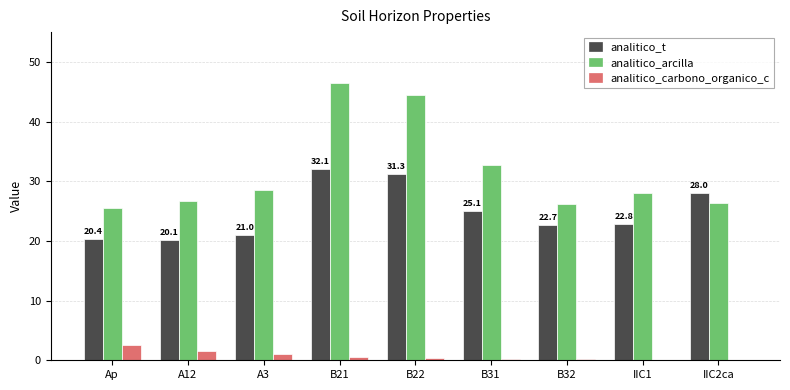

What is the difference between the analitico_arcilla values at B22 and IIC1?

16.4